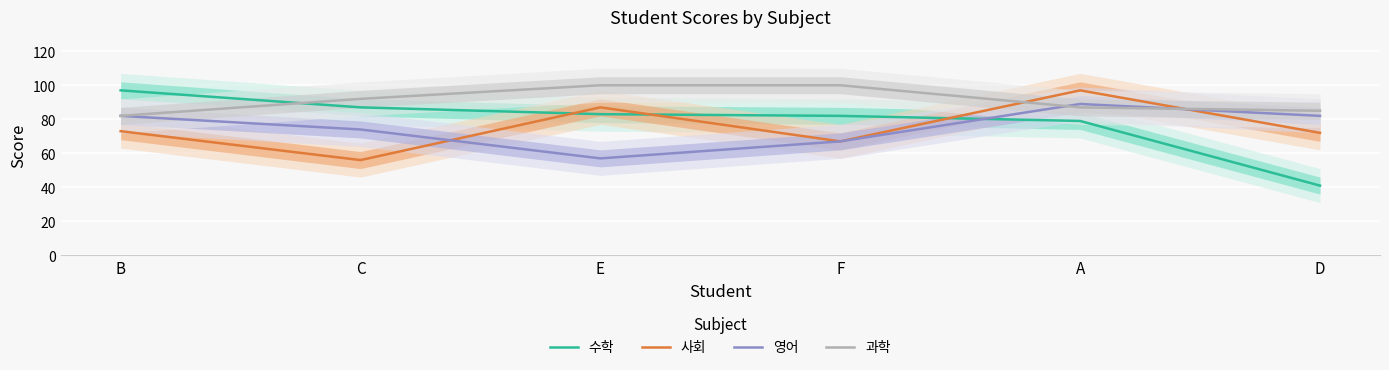

What is the highest value of the 영어 series?

89